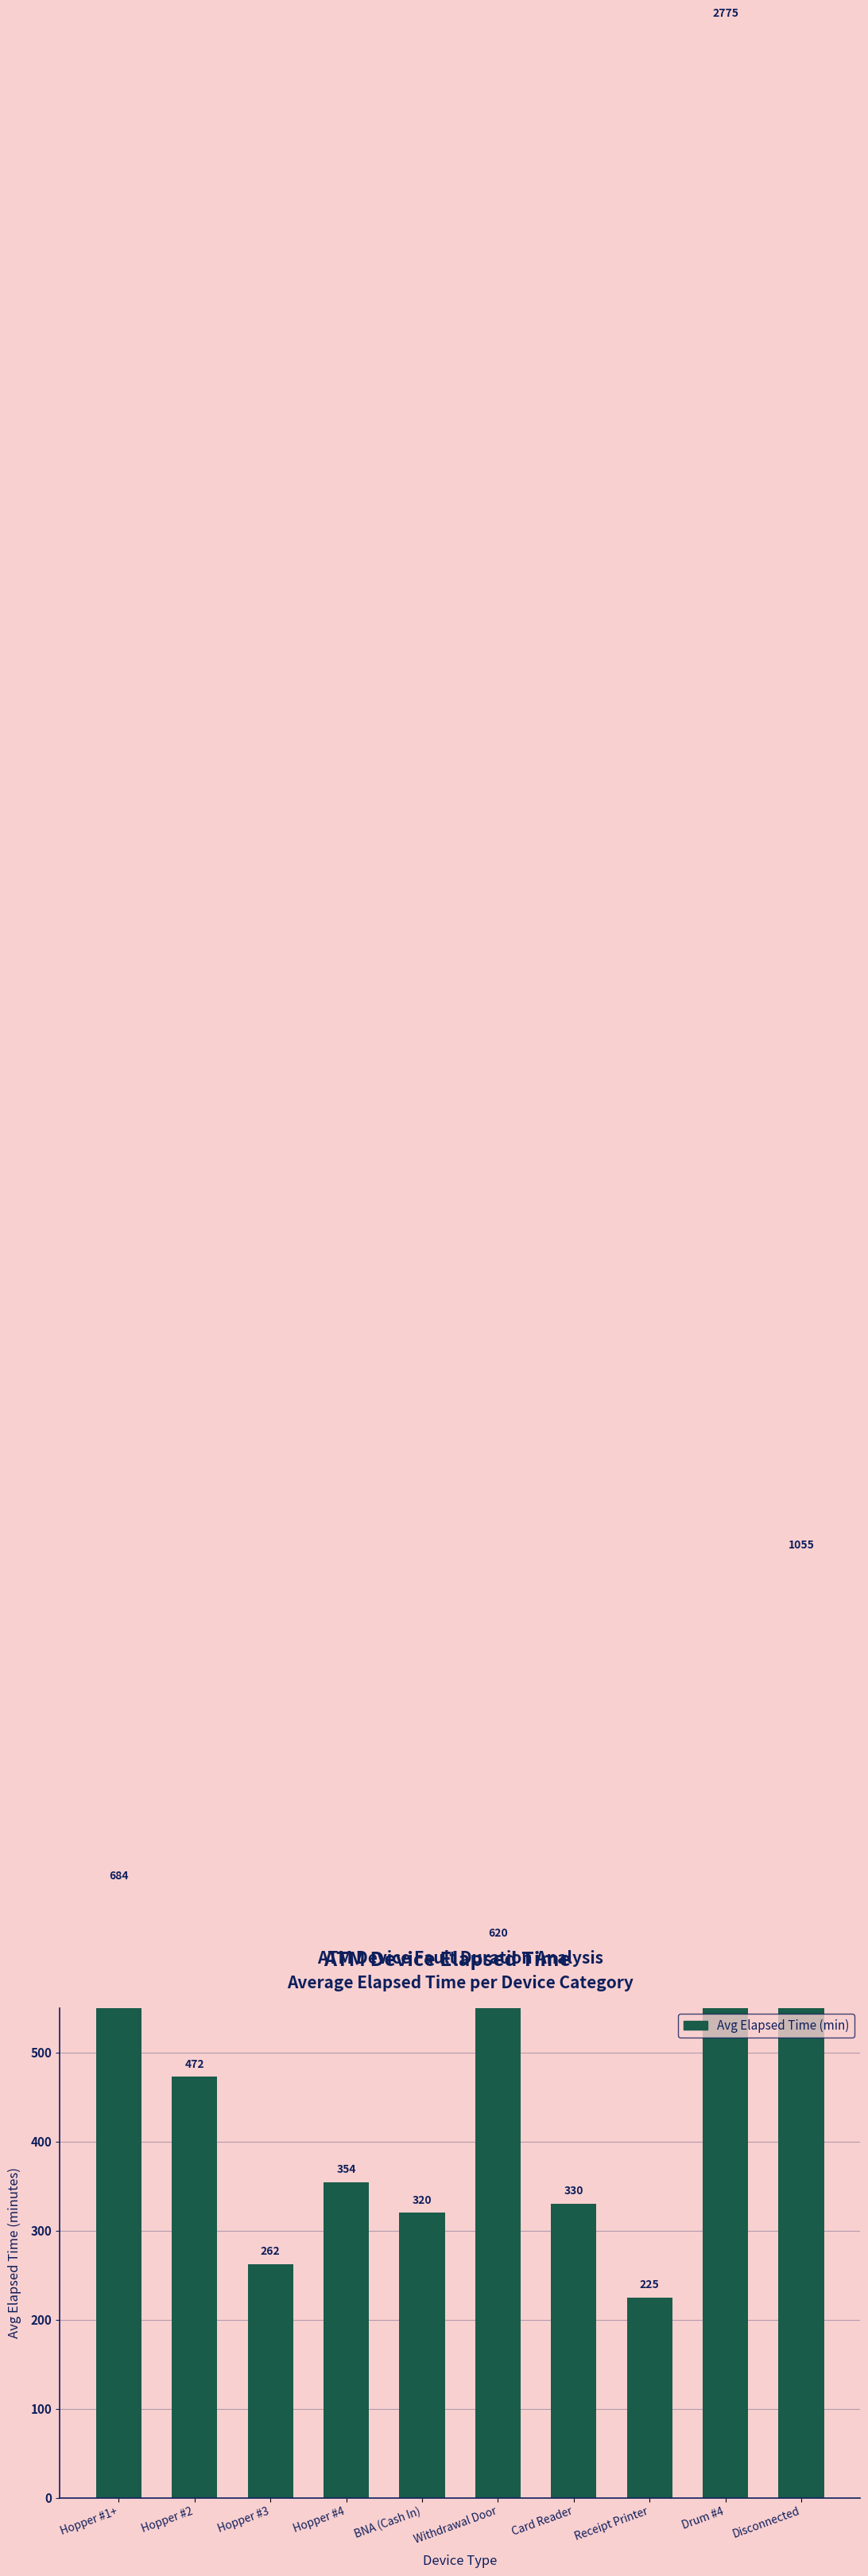

What is the label of the 8th bar from the left?

Receipt Printer